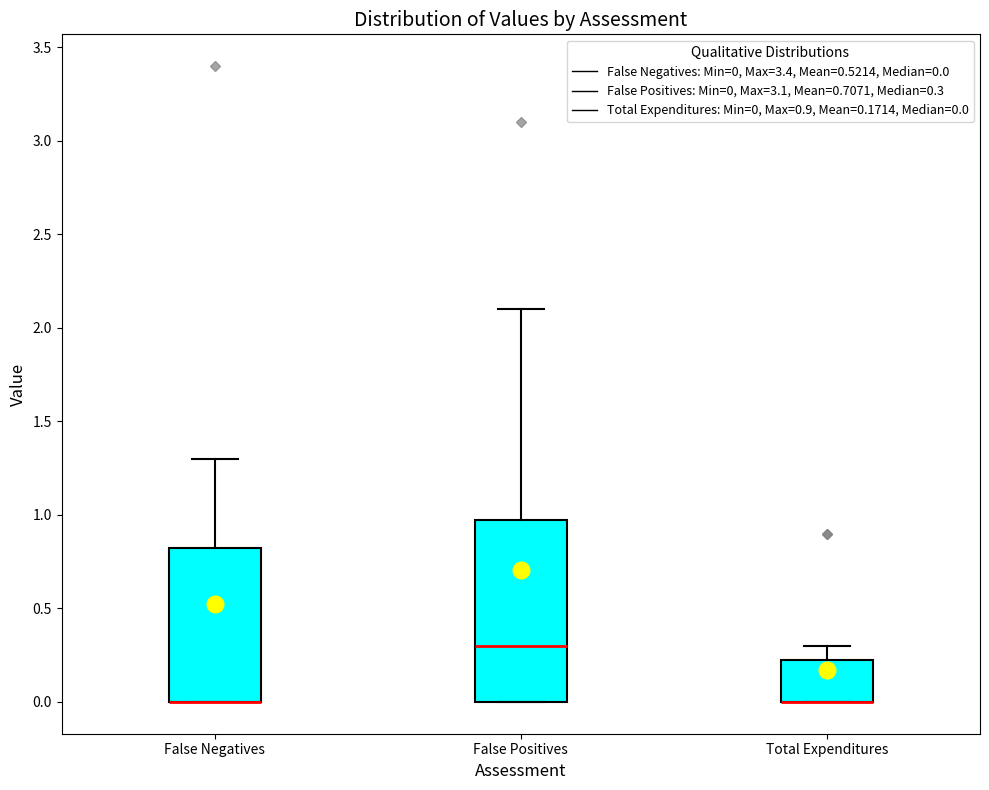

Reading left to right, read every box against the y-axis: the position of its median line, the range the box covers, and the ends of its whiskers. The values are not printed on the chart, so give them approximately, as read against the axis.

False Negatives: median 0.00 (drawn on the box's lower edge), box 0.00 to 0.85, whiskers 0.00 to 1.30
False Positives: median 0.30, box 0.00 to 1.00, whiskers 0.00 to 2.10
Total Expenditures: median 0.00 (drawn on the box's lower edge), box 0.00 to 0.25, whiskers 0.00 to 0.30